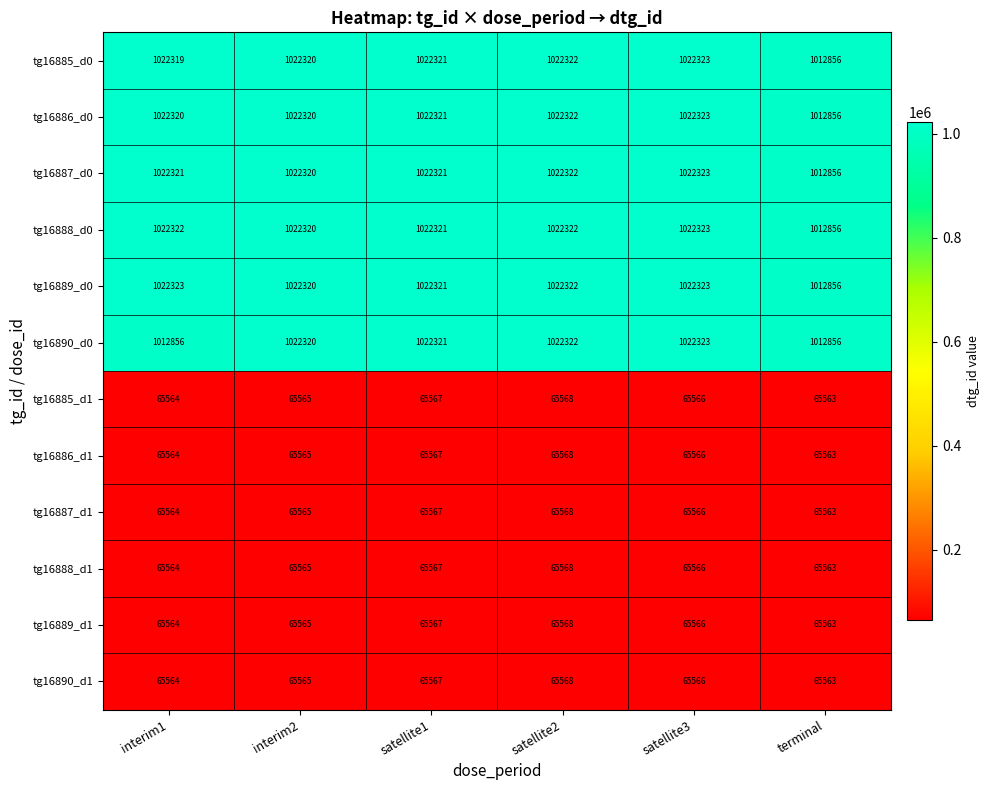

At which label does tg16889_d1 reach its minimum?

terminal